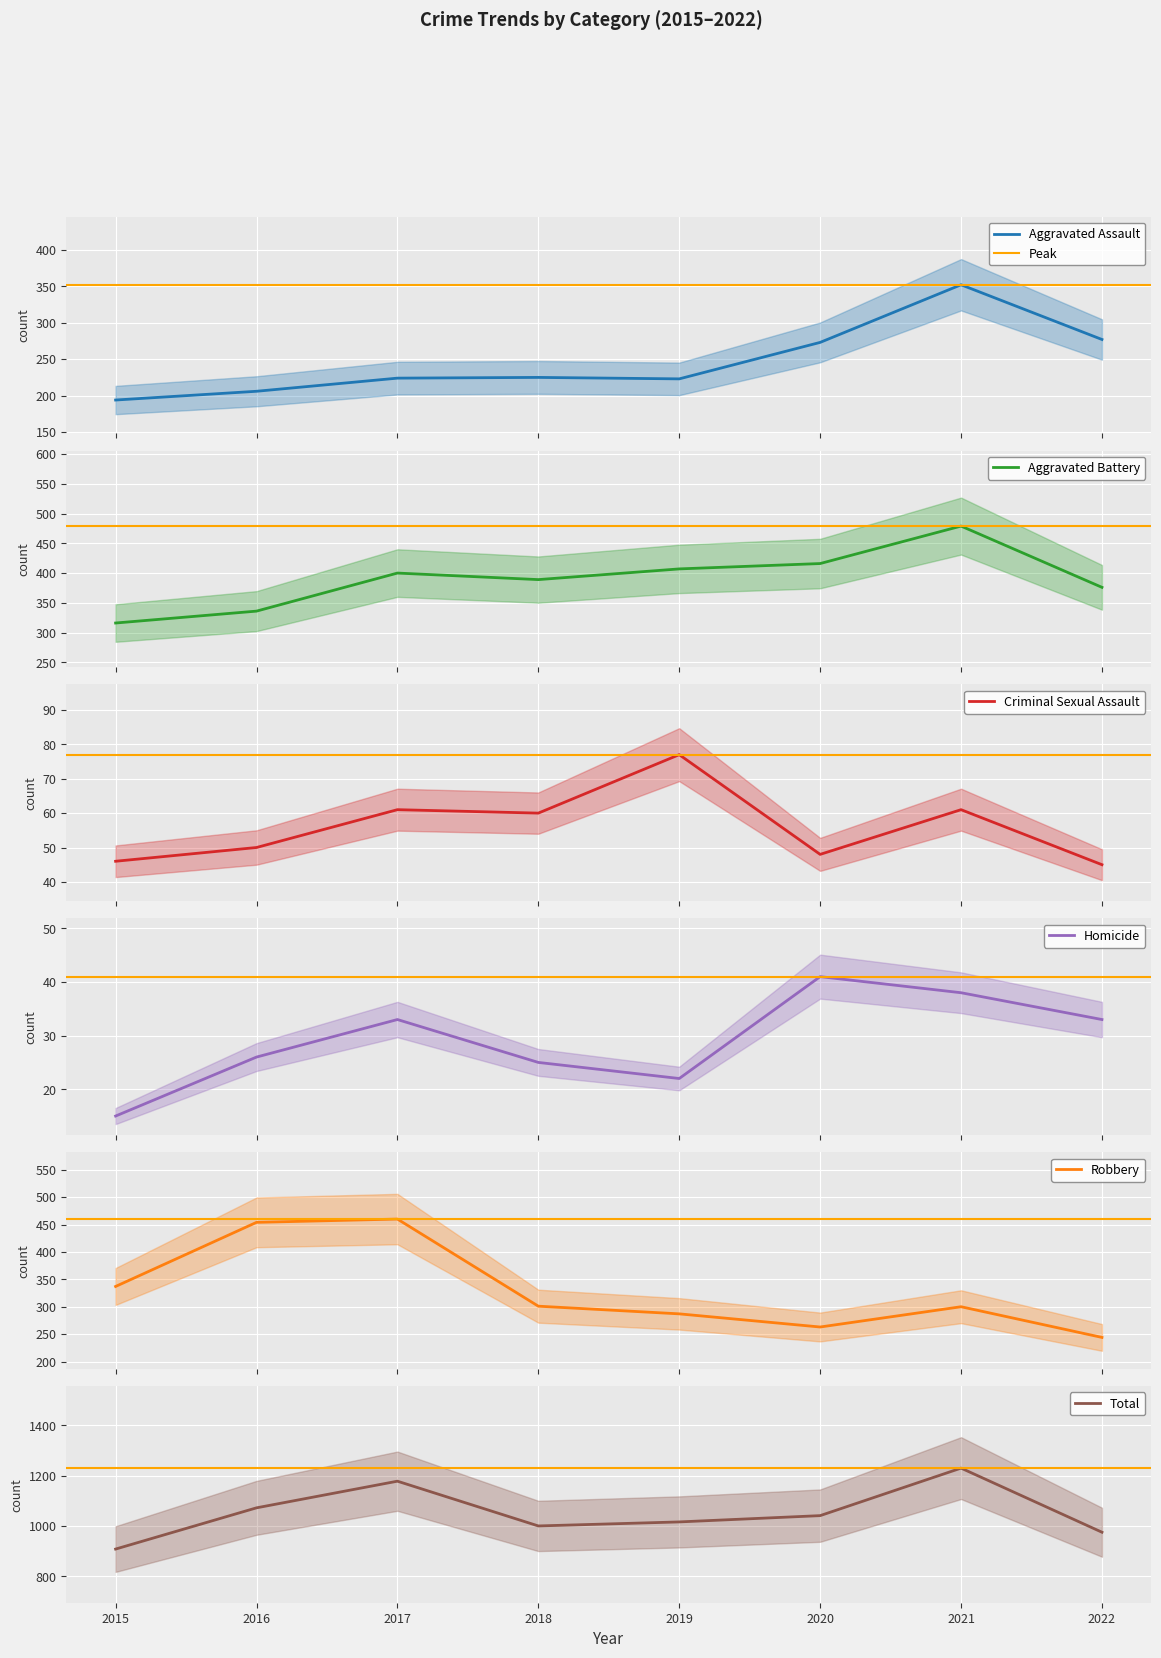

What is the smallest value displayed?

15